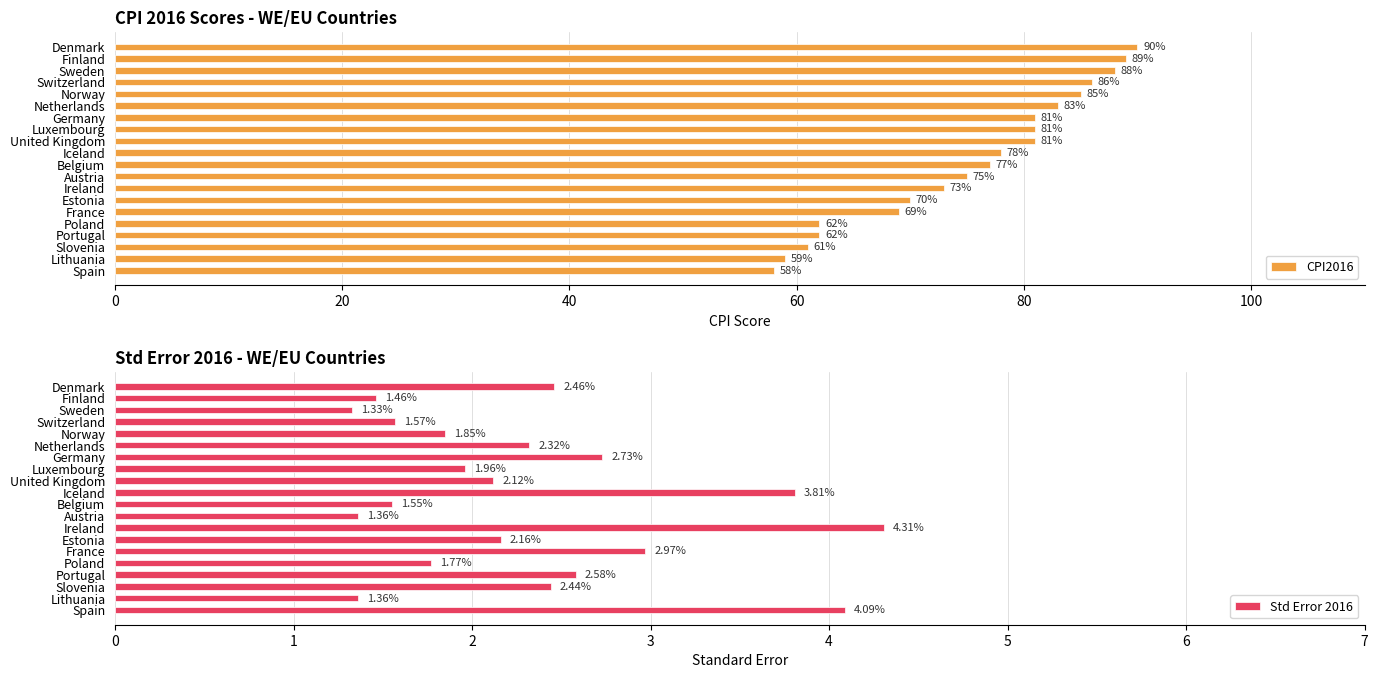

What is the highest value of the CPI2016 series?

90